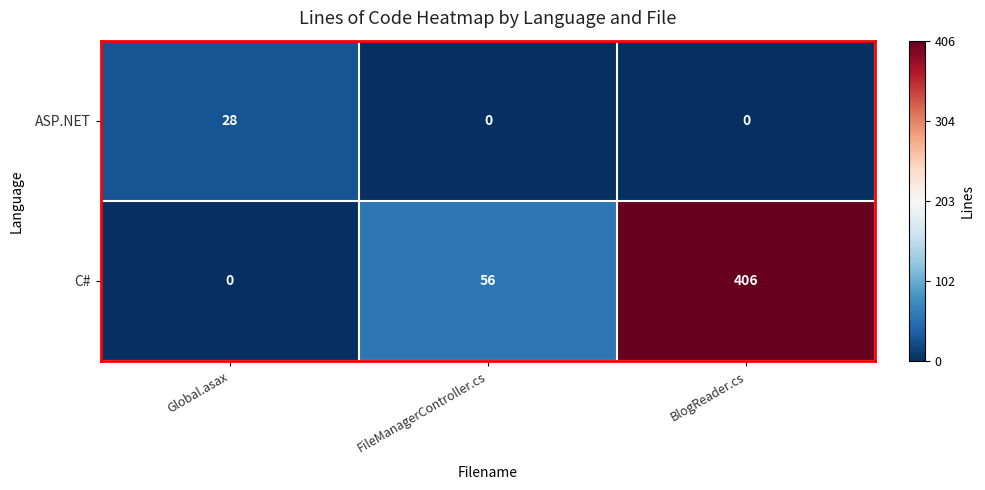

What is the maximum value shown in the chart?

406